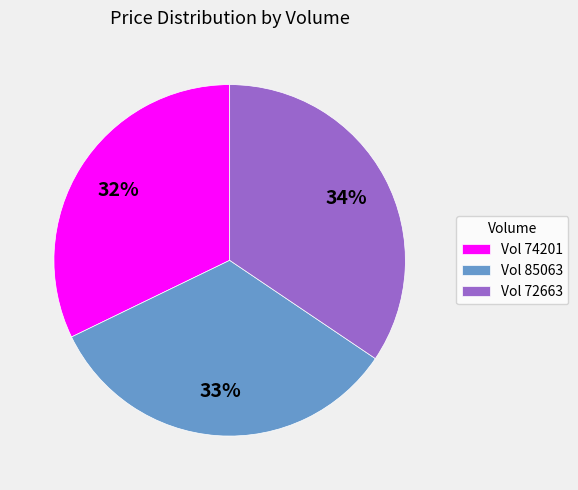

Is it true that Vol 85063 is 33% of the pie?

True